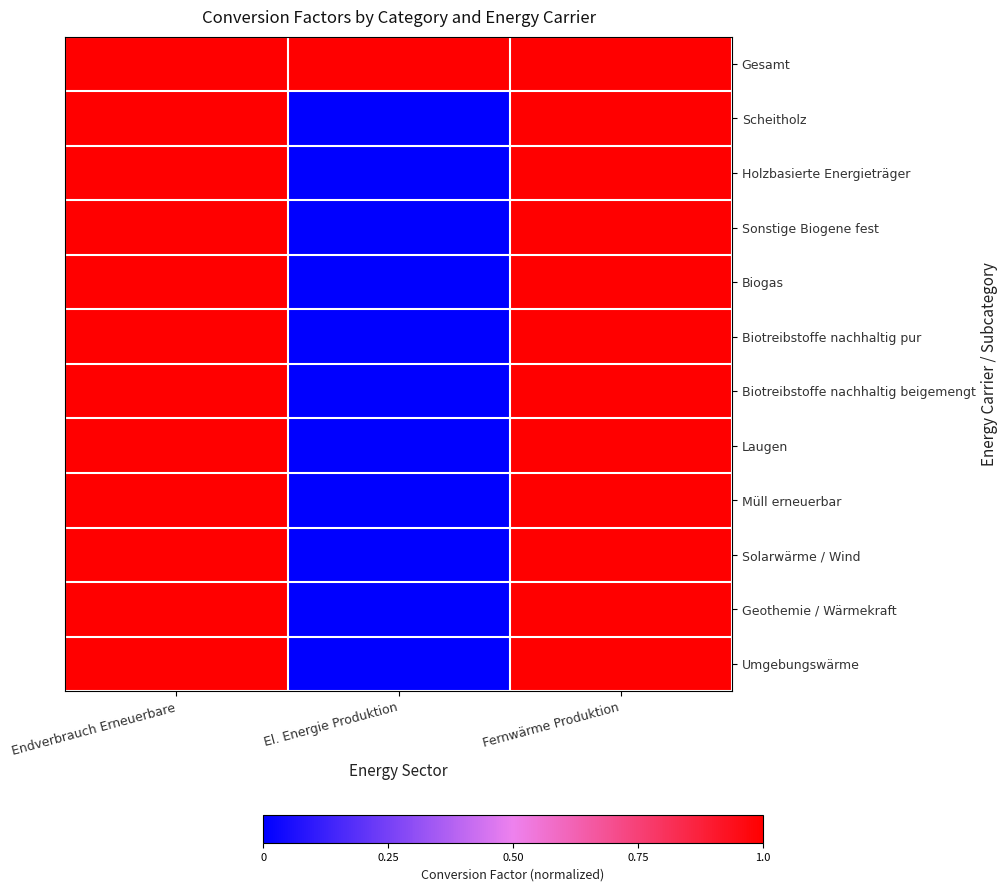

Reading right to left, transcribe all the data shown in this chart.

Gesamt: Fernwärme Produktion=1.0	El. Energie Produktion=1.0	Endverbrauch Erneuerbare=1.0
Scheitholz: Fernwärme Produktion=1.0	El. Energie Produktion=0.0	Endverbrauch Erneuerbare=1.0
Holzbasierte Energieträger: Fernwärme Produktion=1.0	El. Energie Produktion=0.0	Endverbrauch Erneuerbare=1.0
Sonstige Biogene fest: Fernwärme Produktion=1.0	El. Energie Produktion=0.0	Endverbrauch Erneuerbare=1.0
Biogas: Fernwärme Produktion=1.0	El. Energie Produktion=0.0	Endverbrauch Erneuerbare=1.0
Biotreibstoffe nachhaltig pur: Fernwärme Produktion=1.0	El. Energie Produktion=0.0	Endverbrauch Erneuerbare=1.0
Biotreibstoffe nachhaltig beigemengt: Fernwärme Produktion=1.0	El. Energie Produktion=0.0	Endverbrauch Erneuerbare=1.0
Laugen: Fernwärme Produktion=1.0	El. Energie Produktion=0.0	Endverbrauch Erneuerbare=1.0
Müll erneuerbar: Fernwärme Produktion=1.0	El. Energie Produktion=0.0	Endverbrauch Erneuerbare=1.0
Solarwärme / Wind: Fernwärme Produktion=1.0	El. Energie Produktion=0.0	Endverbrauch Erneuerbare=1.0
Geothemie / Wärmekraft: Fernwärme Produktion=1.0	El. Energie Produktion=0.0	Endverbrauch Erneuerbare=1.0
Umgebungswärme: Fernwärme Produktion=1.0	El. Energie Produktion=0.0	Endverbrauch Erneuerbare=1.0